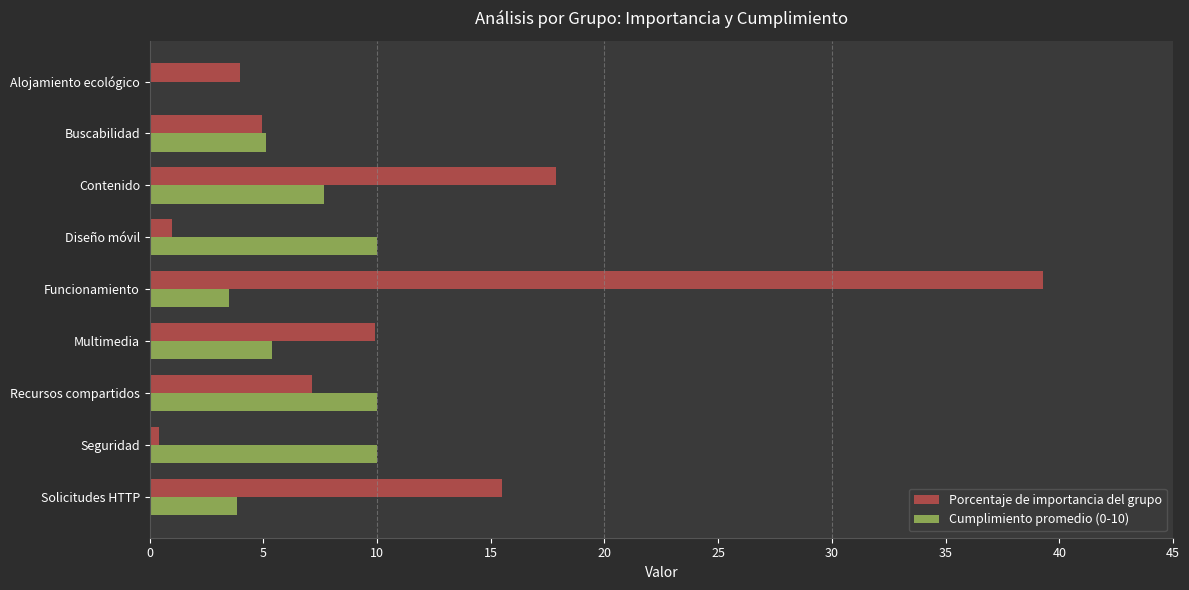

What is the sum of the Porcentaje de importancia del grupo values at Buscabilidad and Alojamiento ecológico?

8.9